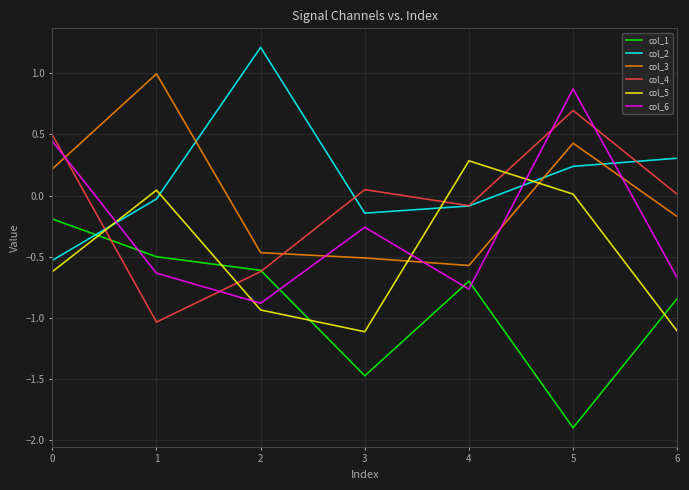

How many lines are shown in the chart?

6